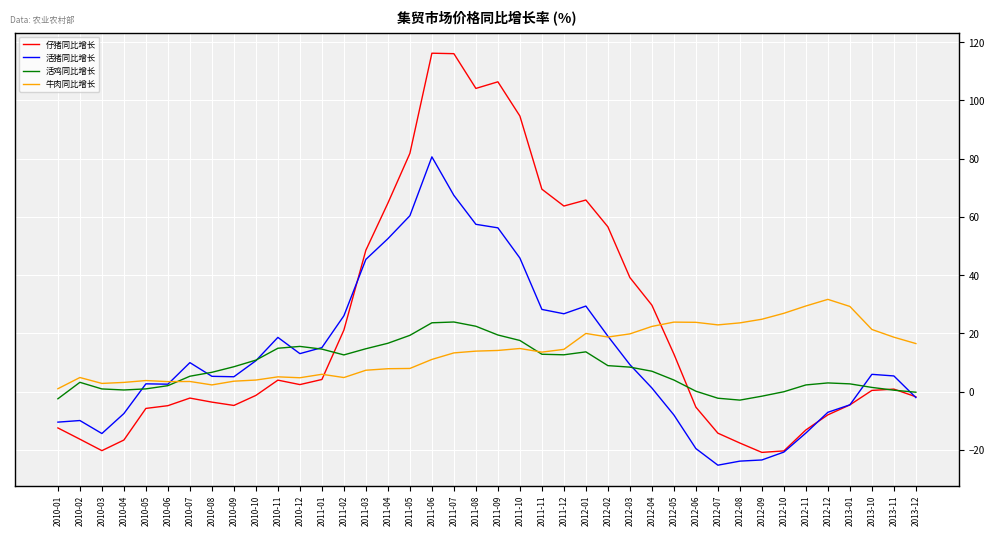

How many distinct data groups are displayed?

4